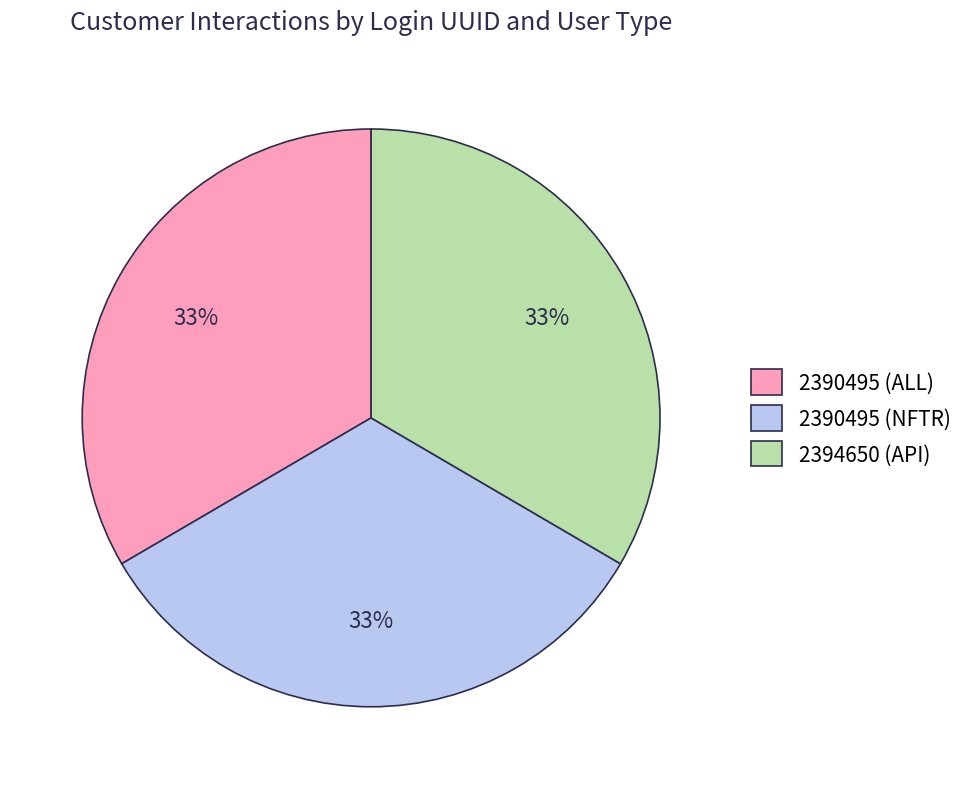

To the nearest percent, what percentage of the pie is 2390495 (ALL)?

33%